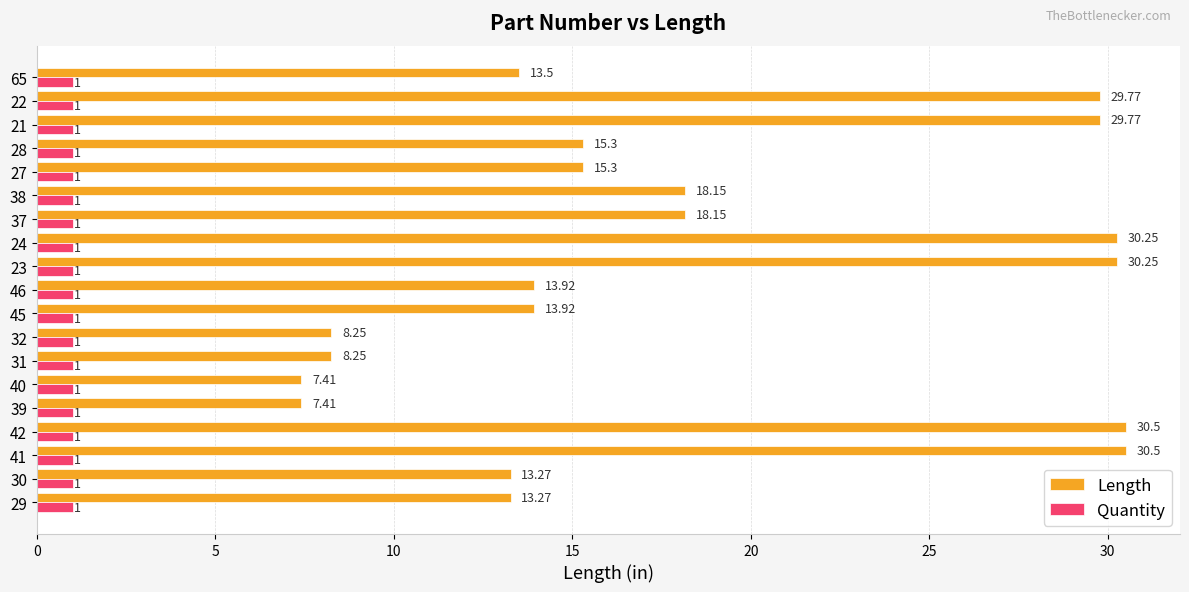

Which series has the largest range (max minus min)?

Length